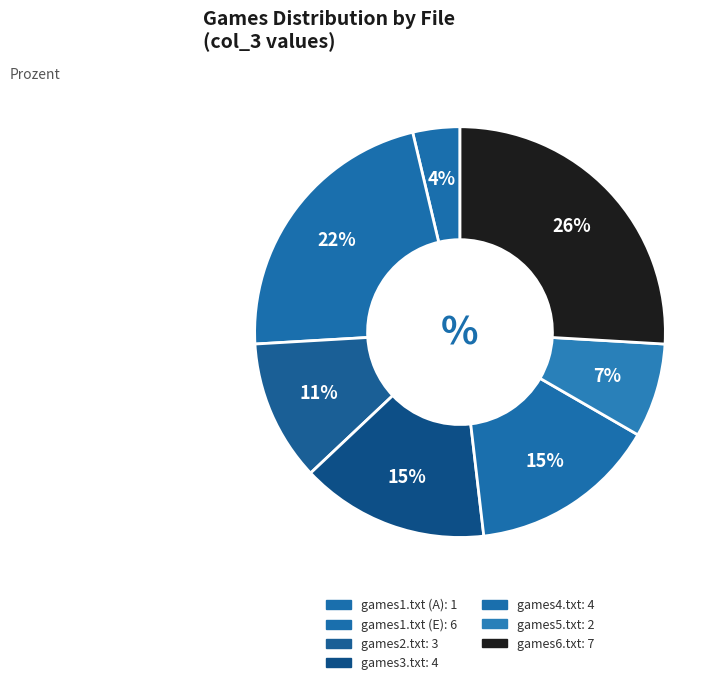

Does games3.txt represent more than half of the total?

No